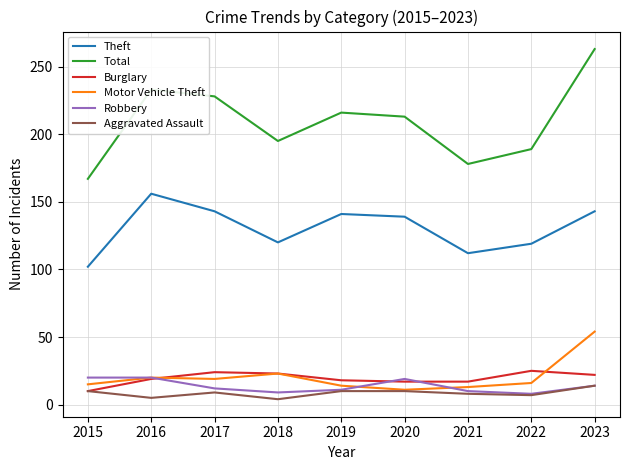

What value does the Burglary series have at 2017?

24